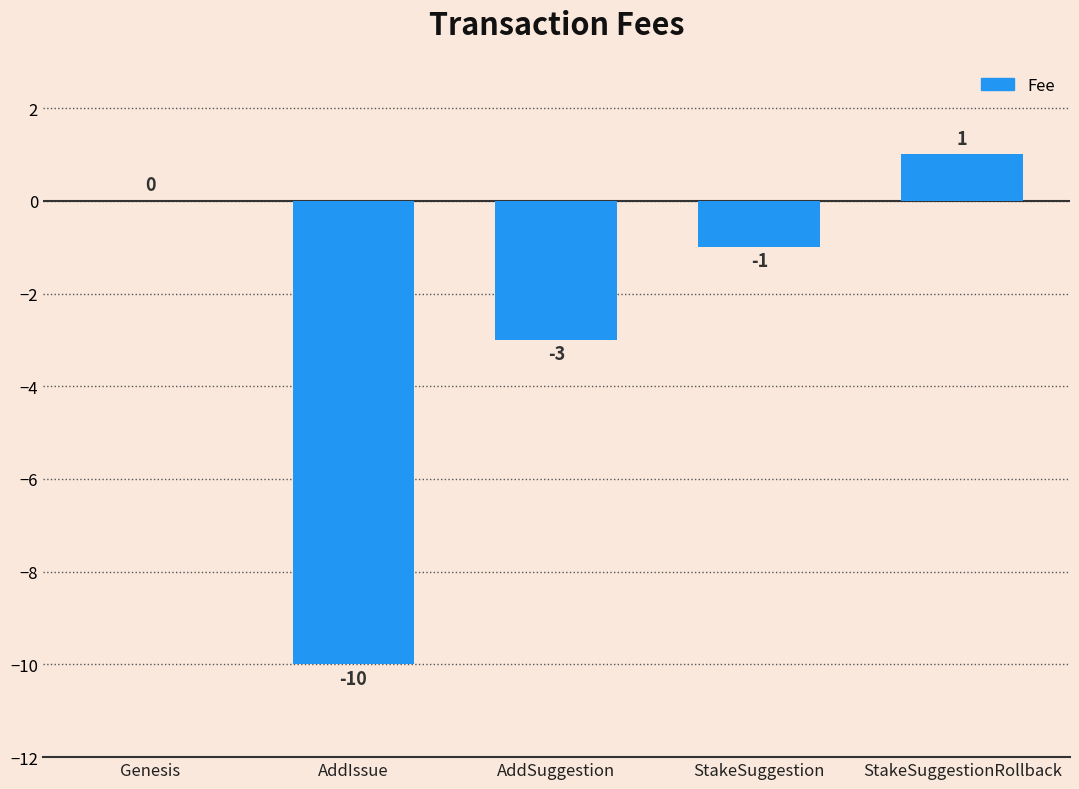

The value at AddSuggestion is -3. True or false?

True